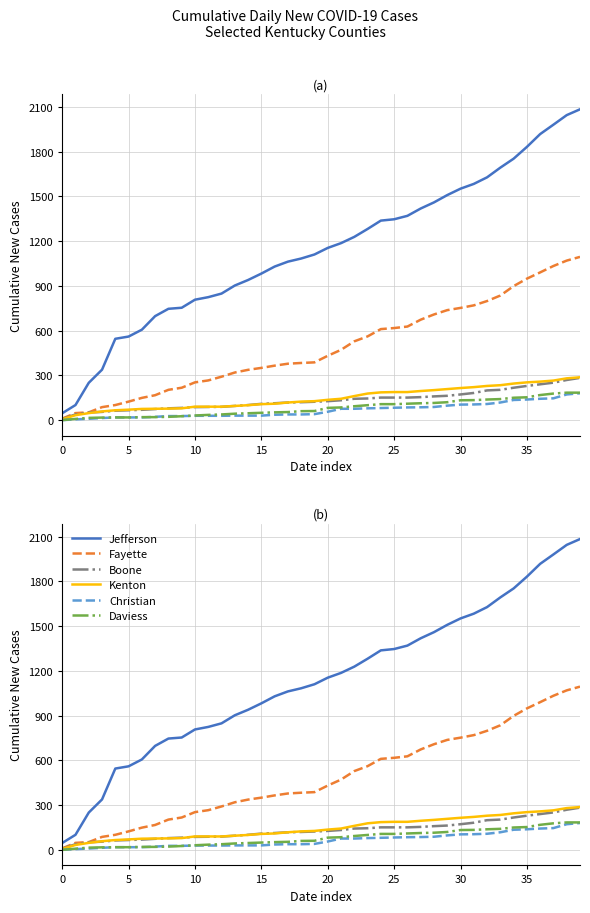

Which category has the highest value across all series?

39